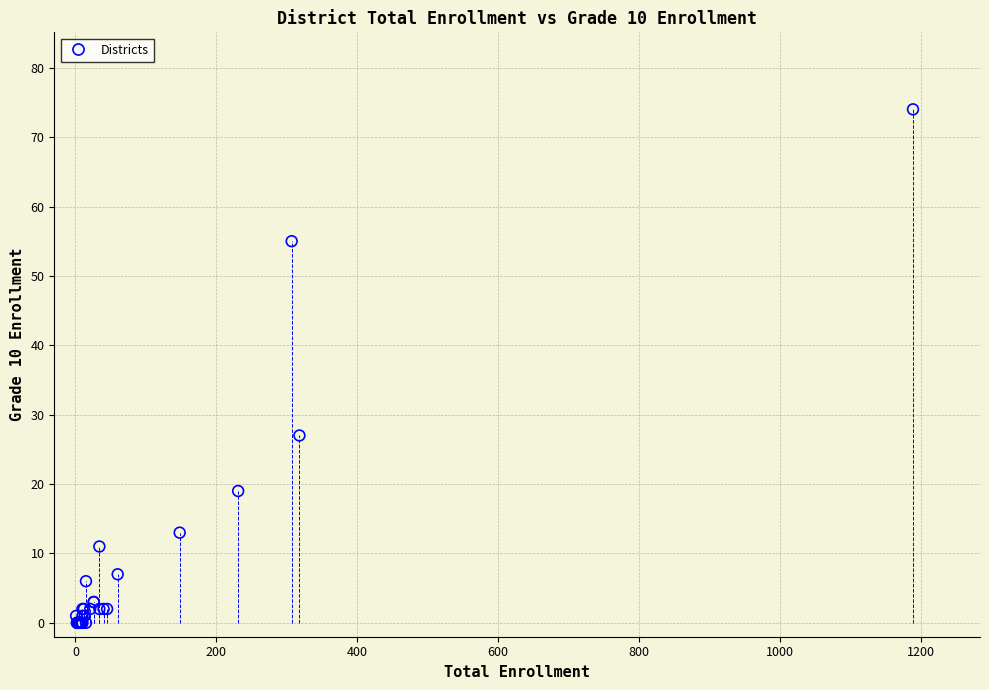

What Y value in the scatter plot is closest to 37?

27